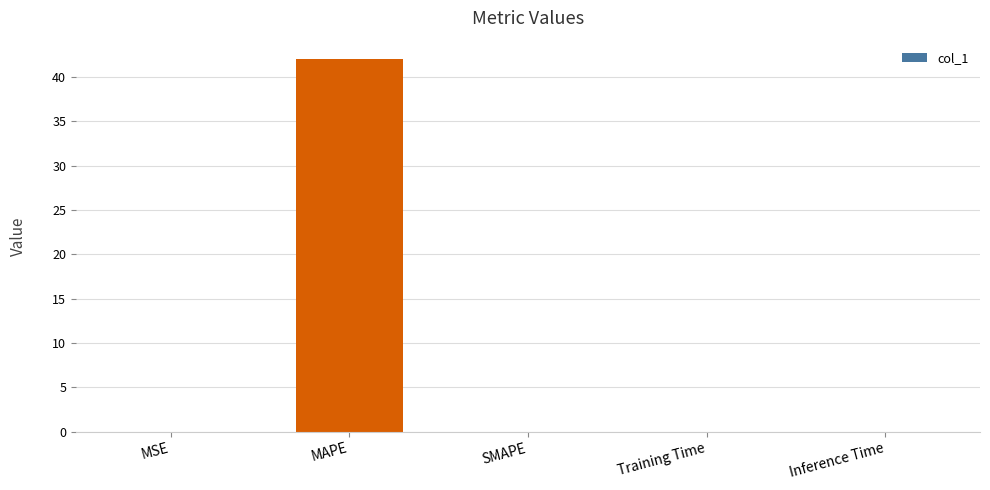

Which category has the highest value across all series?

MAPE